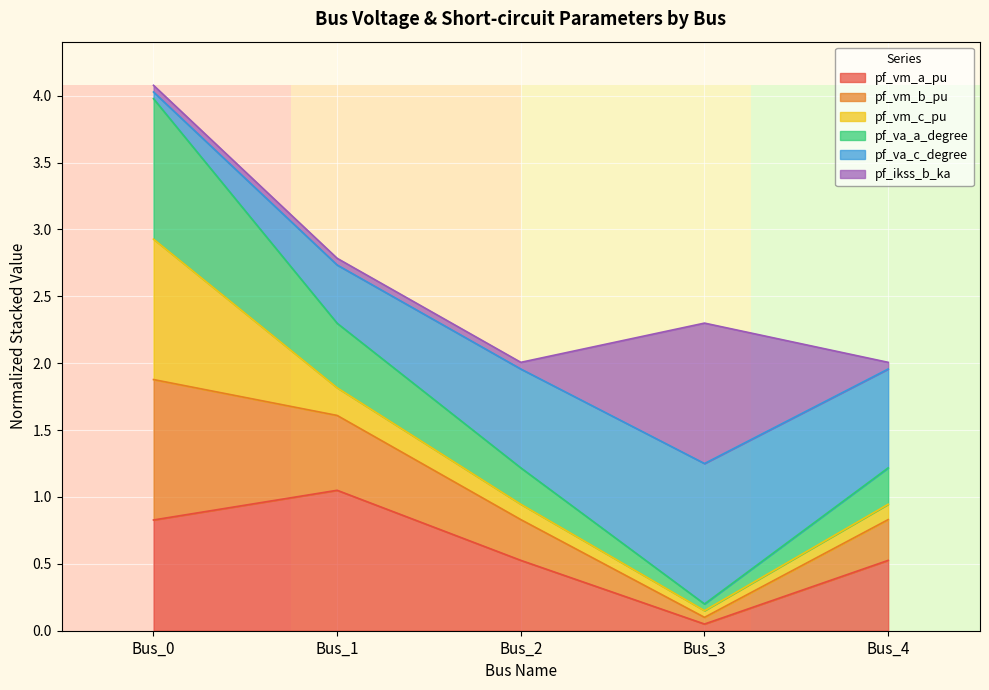

Which category has the highest value in the pf_vm_a_pu series?

Bus_1